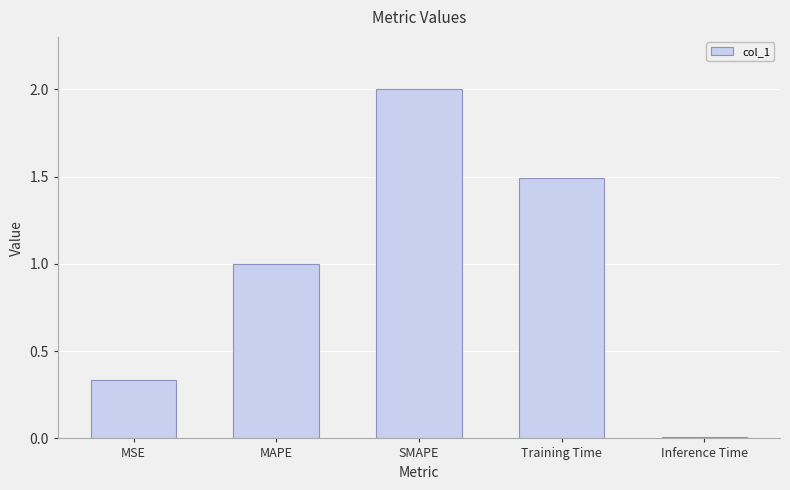

Count the number of categories in the chart.

5